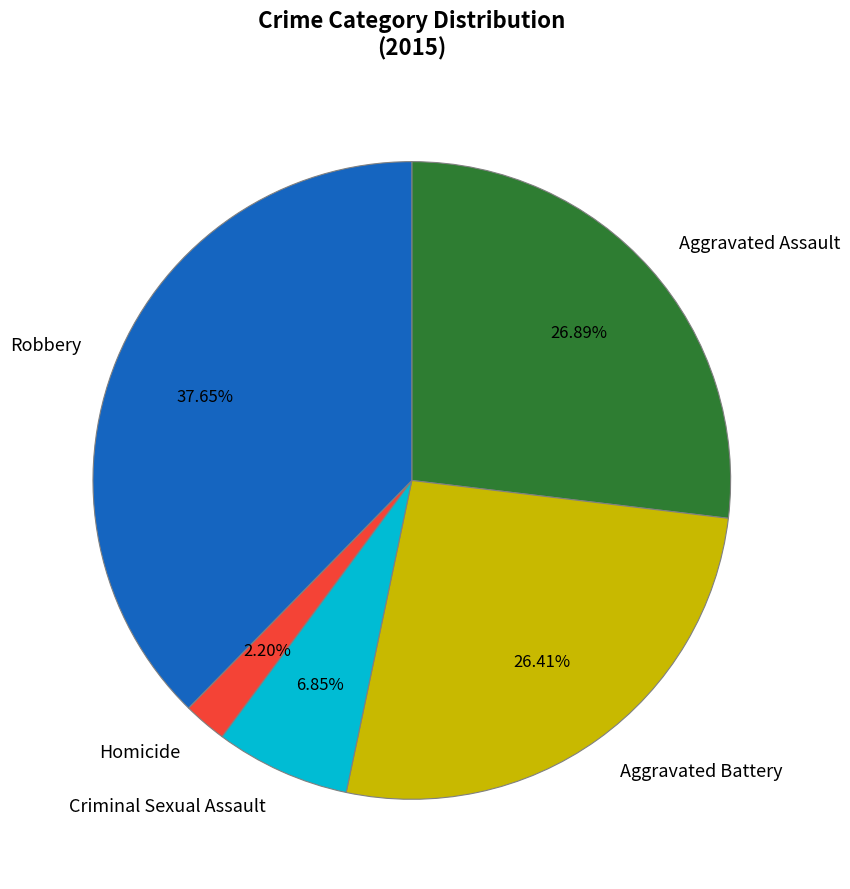

What percentage do Aggravated Battery and Aggravated Assault together represent?

53.3%